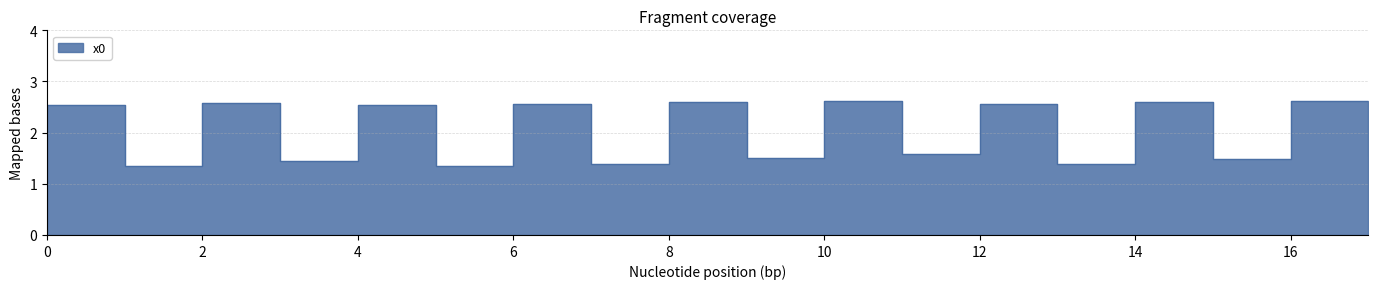

Reading right to left, extract all data points from this chart.

1.6	2.6	1.5	2.6	1.4	2.6	1.6	2.6	1.5	2.6	1.4	2.6	1.4	2.5	1.4	2.6	1.4	2.5